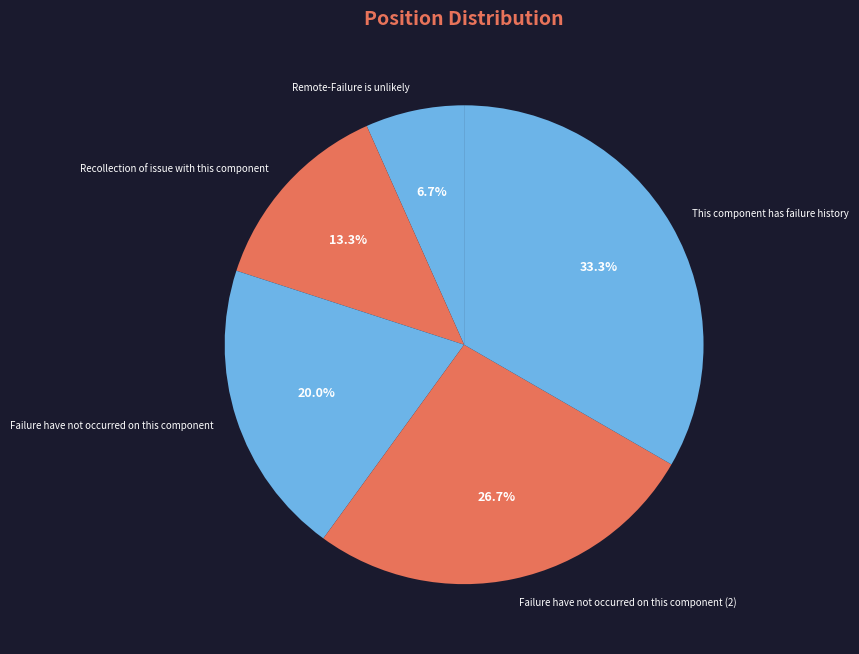

To the nearest percent, what portion does Failure have not occurred on this component represent?

20%